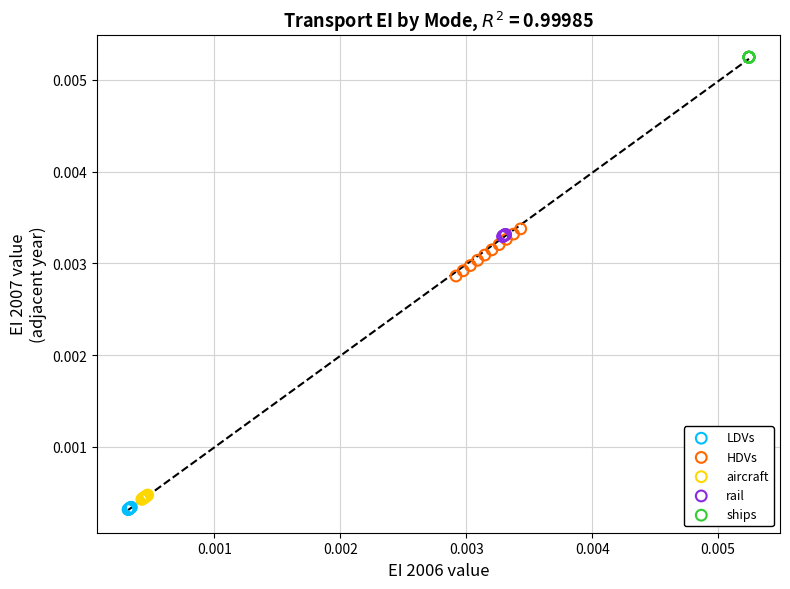

Which series contains the highest Y value?

ships